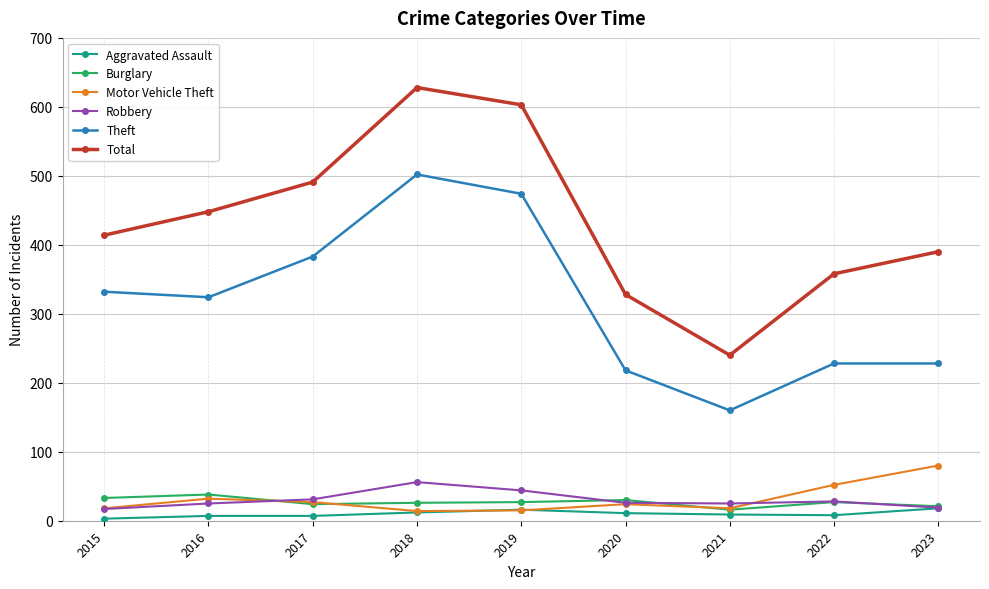

What is the sum of all Robbery values?

271